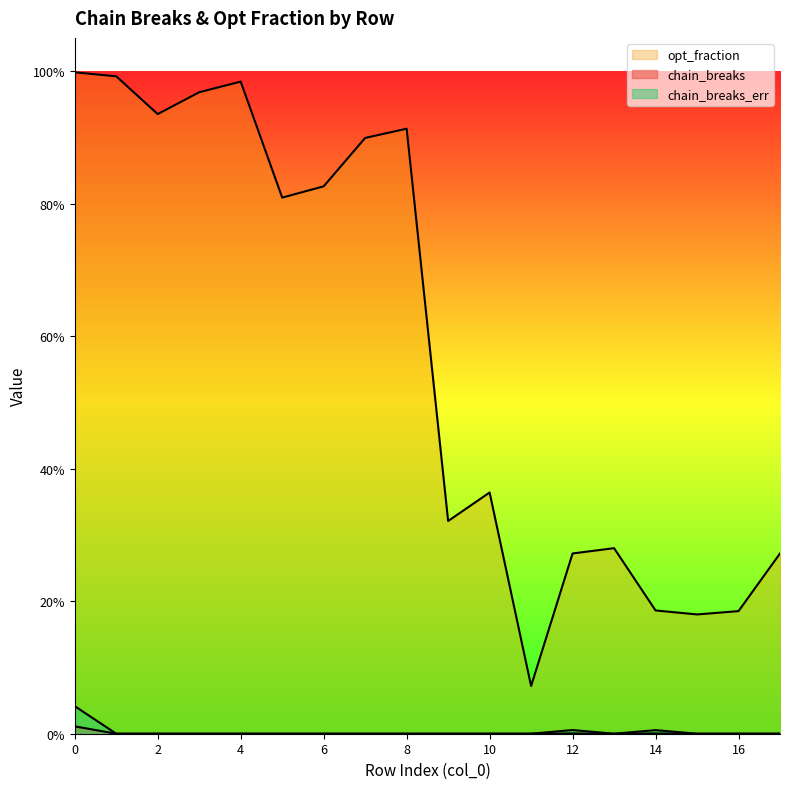

Reading left to right, list all the values displayed in this chart.

chain_breaks: 0.0	0.0	0.0	0.0	0.0	0.0	0.0	0.0	0.0	0.0	0.0	0.0	0.0	0.0	0.0	0.0	0.0	0.0
opt_fraction: 1.0	1.0	0.9	1.0	1.0	0.8	0.8	0.9	0.9	0.3	0.4	0.1	0.3	0.3	0.2	0.2	0.2	0.3
chain_breaks_err: 0.0	0.0	0.0	0.0	0.0	0.0	0.0	0.0	0.0	0.0	0.0	0.0	0.0	0.0	0.0	0.0	0.0	0.0